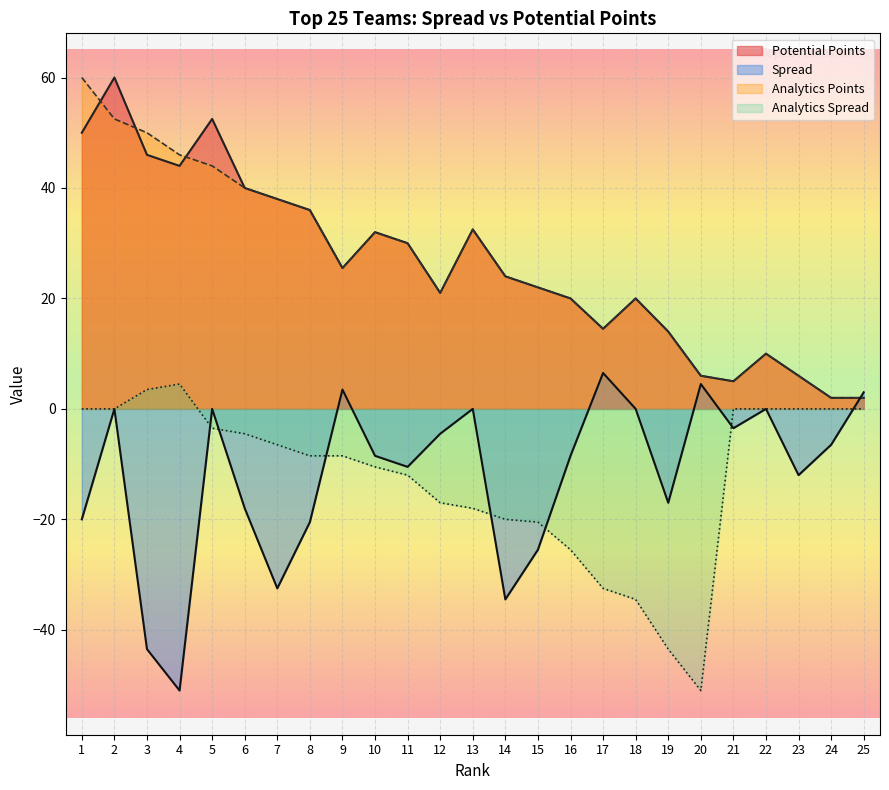

The value of Analytics Spread at 22 is 0.0. True or false?

True